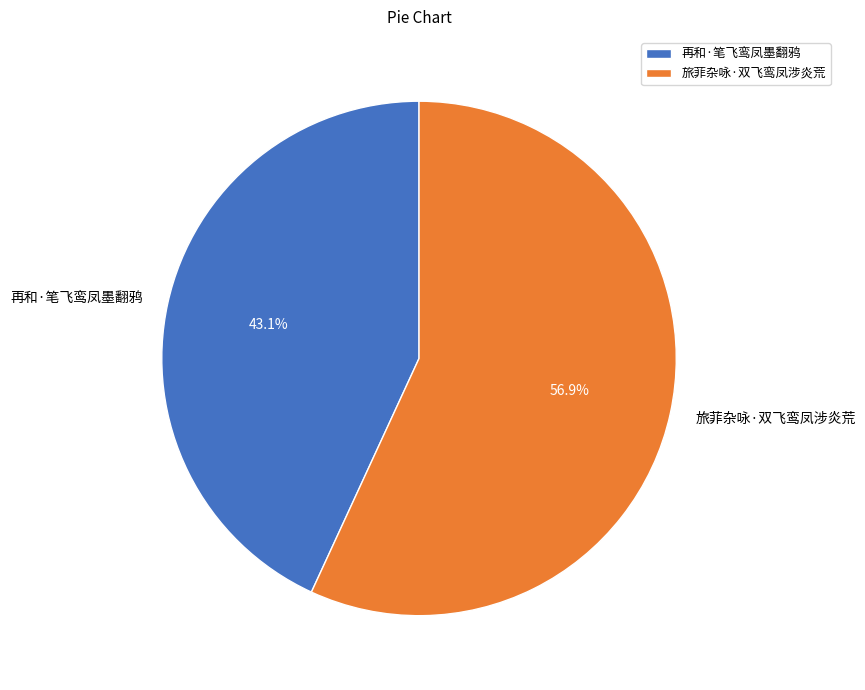

What is the total percentage of 旅菲杂咏·双飞鸾凤涉炎荒 and 再和·笔飞鸾凤墨翻鸦?

100.0%